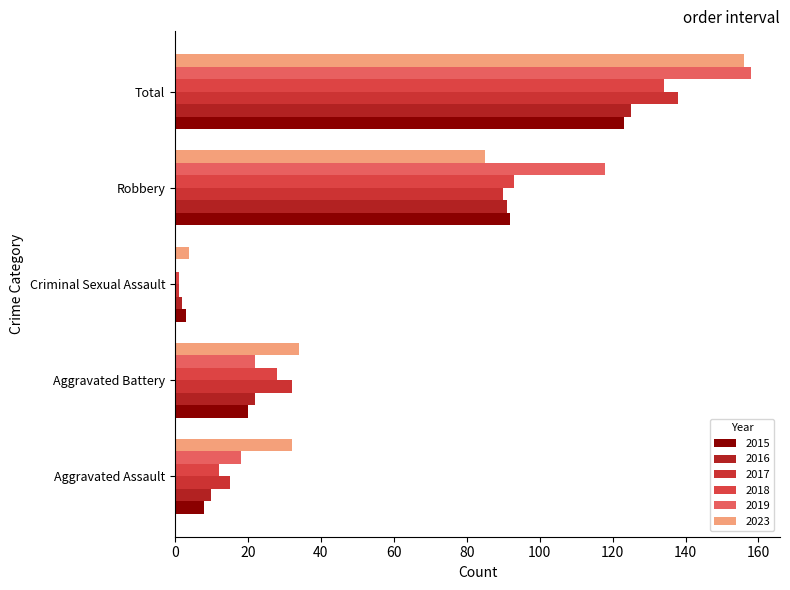

True or false: 2017 has a value of 15 at Aggravated Assault.

True